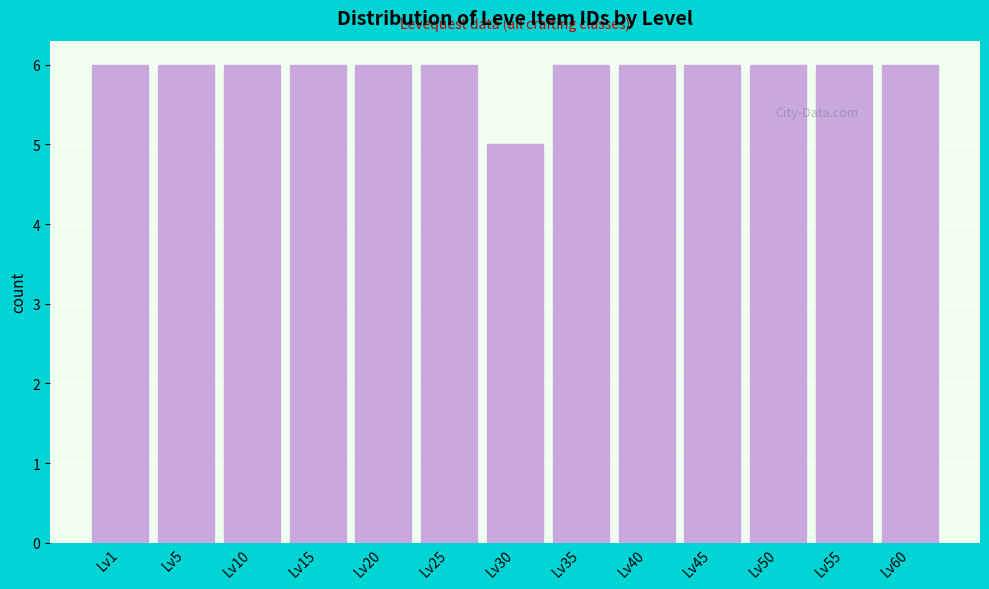

Reading left to right, transcribe all the data shown in this chart.

Lv1=6	Lv5=6	Lv10=6	Lv15=6	Lv20=6	Lv25=6	Lv30=5	Lv35=6	Lv40=6	Lv45=6	Lv50=6	Lv55=6	Lv60=6